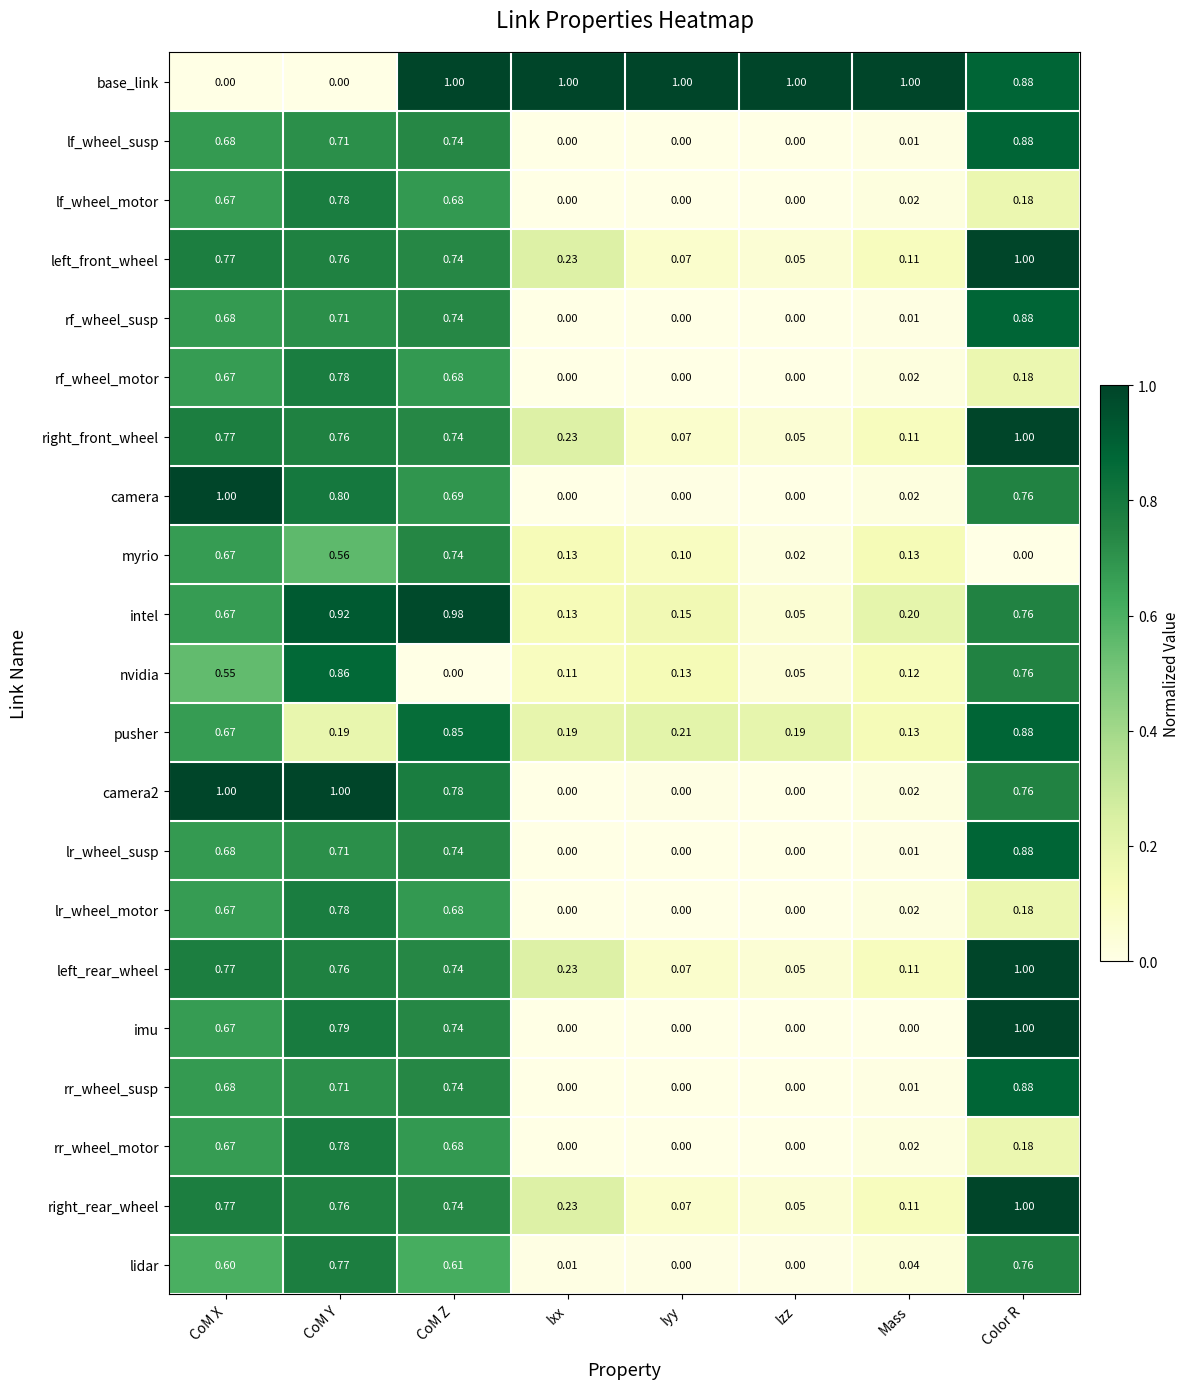

At which category is the sum across all series the highest?

CoM Z